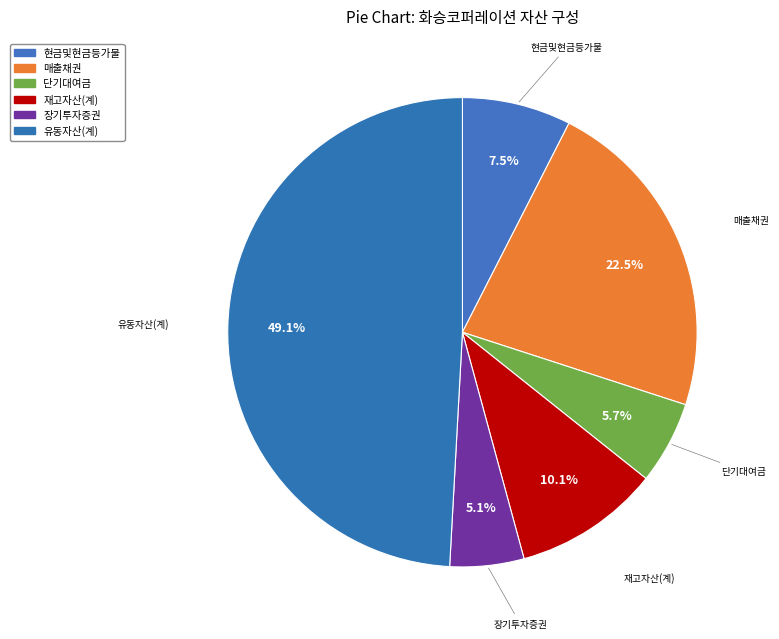

Combined, what portion of the pie is 현금및현금등가물 and 매출채권?

30.0%